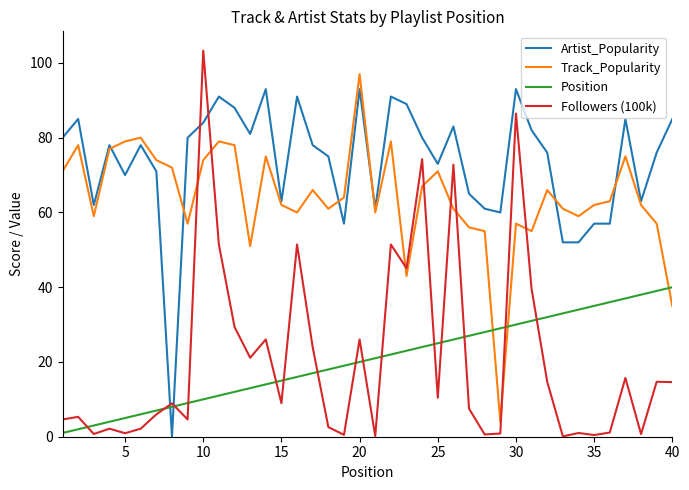

How many intersections are there between Artist_Popularity and Position?

2